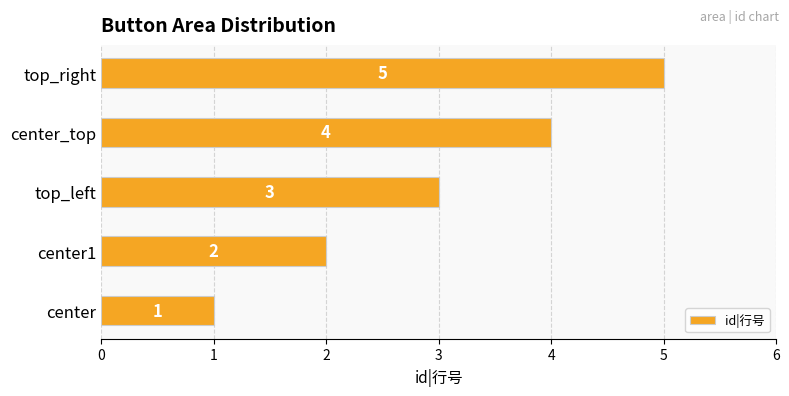

List the labels in order of value, largest first.

top_right, center_top, top_left, center1, center